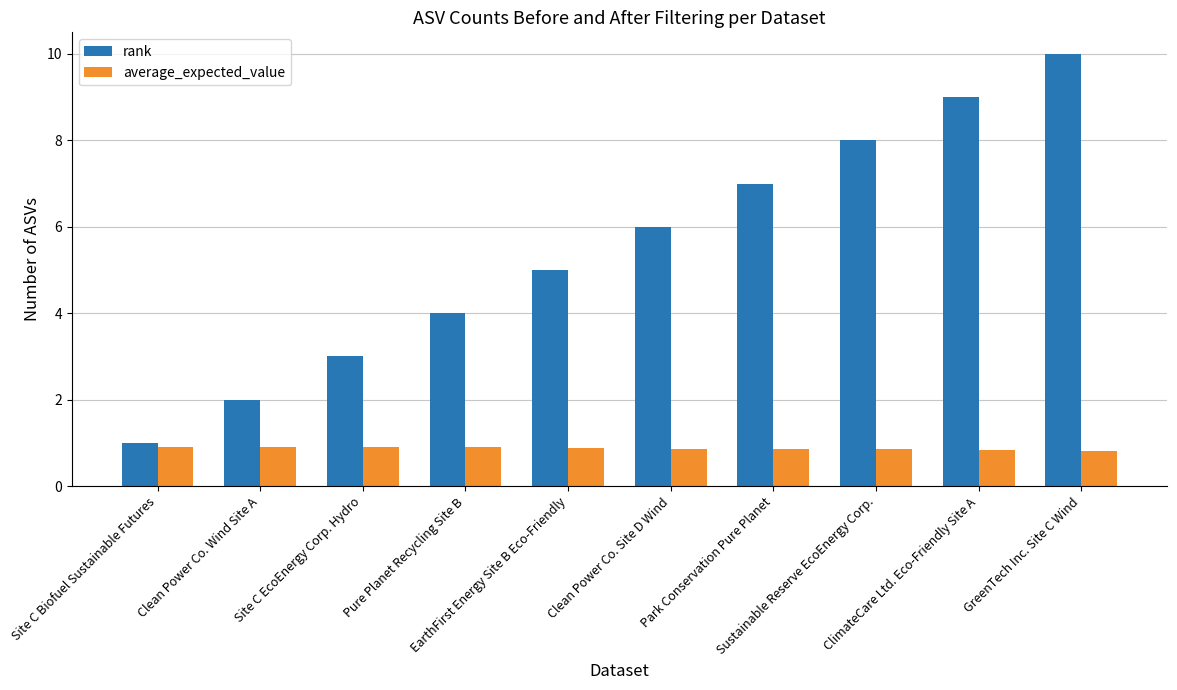

What position from the right is Pure Planet Recycling Site B?

7